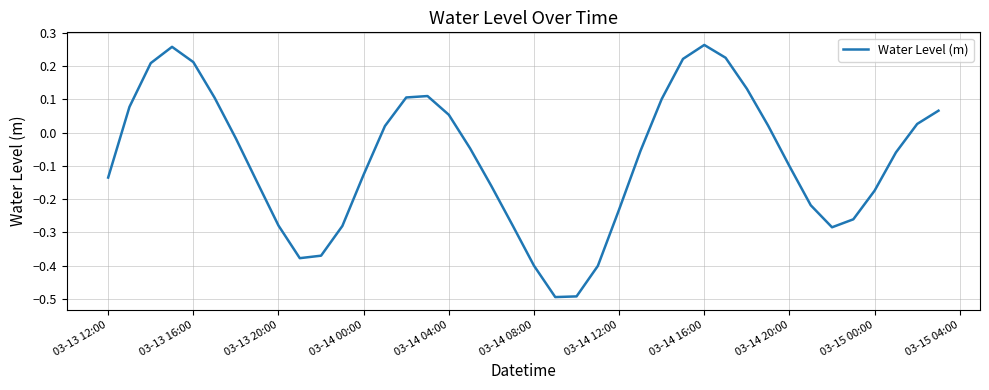

How many interior local valleys (lower than both neighbors) does the data have?

3